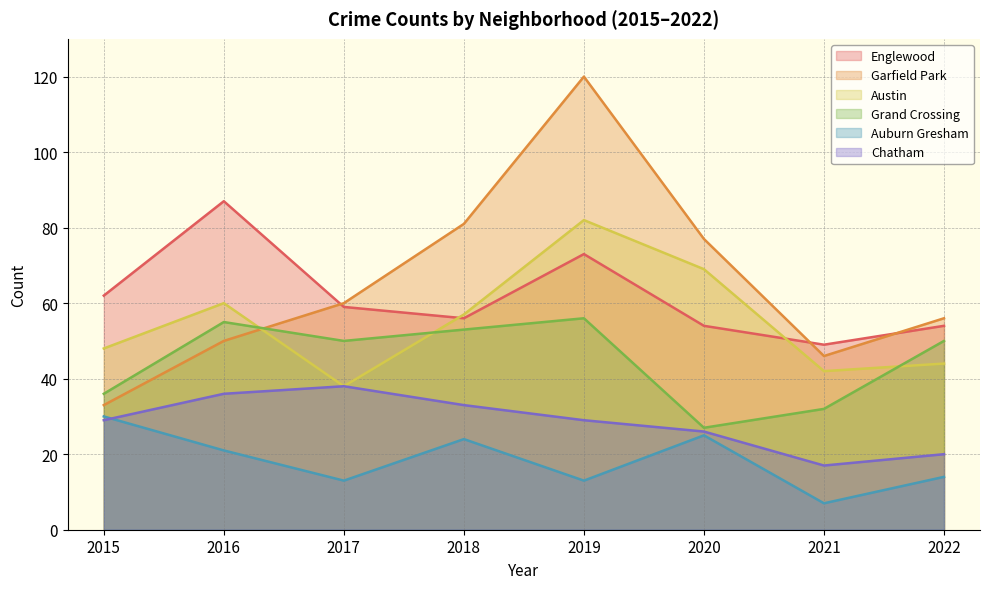

Between 2015 and 2021, which series saw the biggest shift?

Auburn Gresham